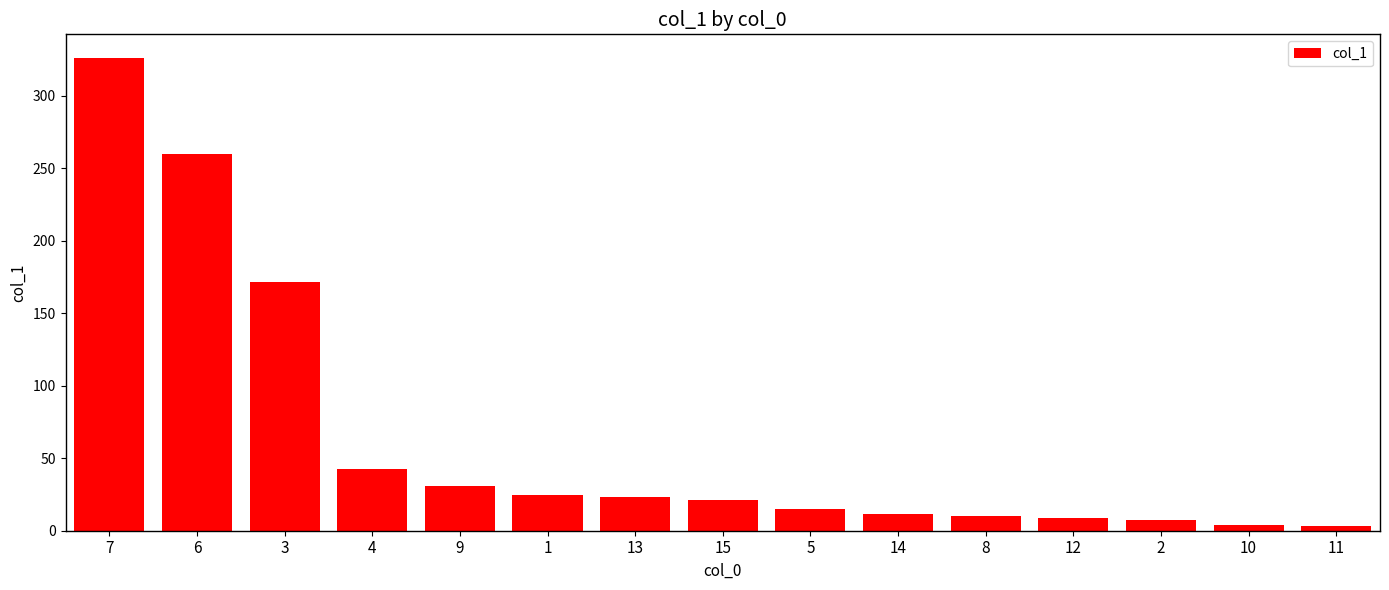

What is the ratio of the value at 7 to the value at 13?

14.1